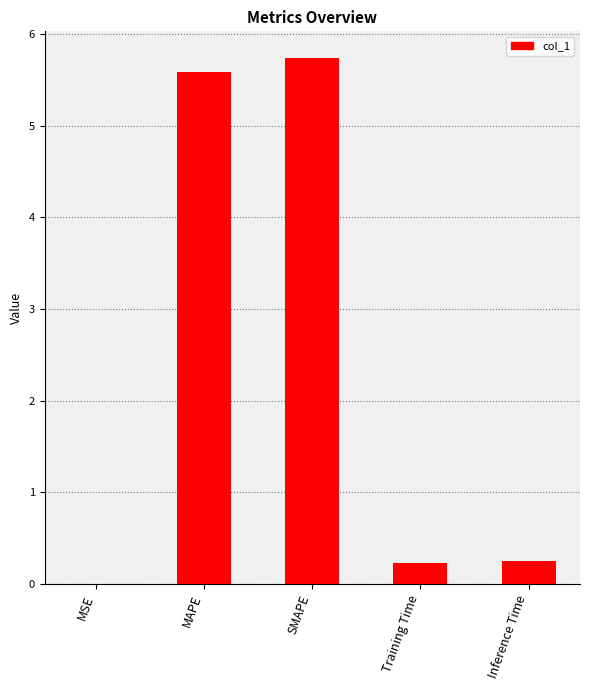

Which has a higher value, Training Time or MAPE?

MAPE